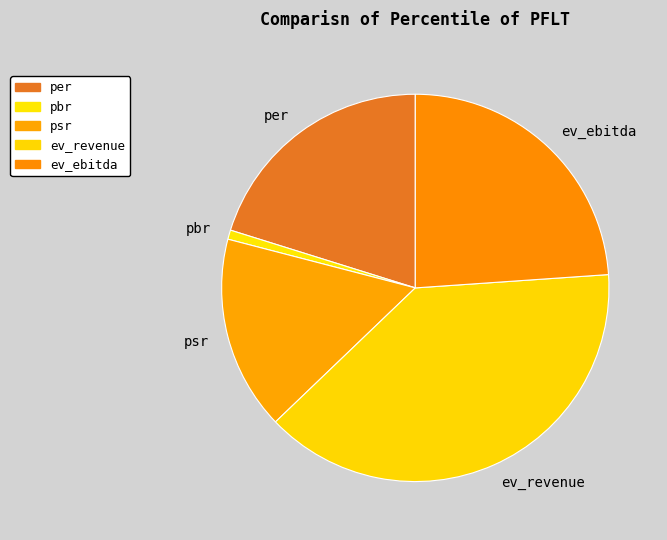

Does any single category account for the majority?

No